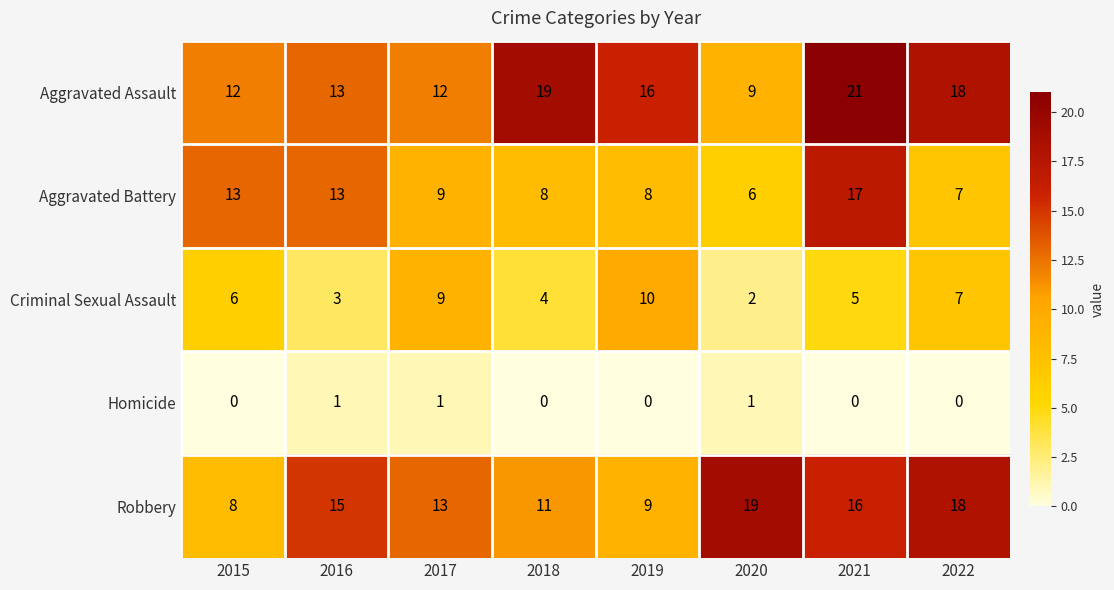

What is the difference between the second highest and minimum values in the Aggravated Battery series?

7